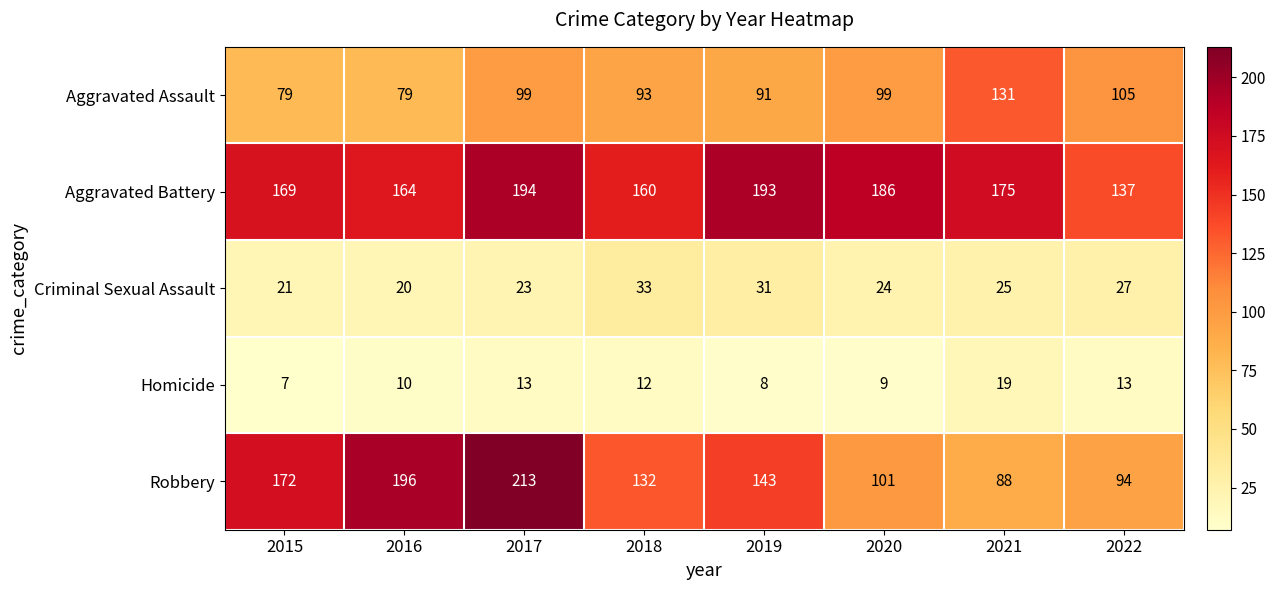

Is it true that Homicide equals 14 at 2016?

False